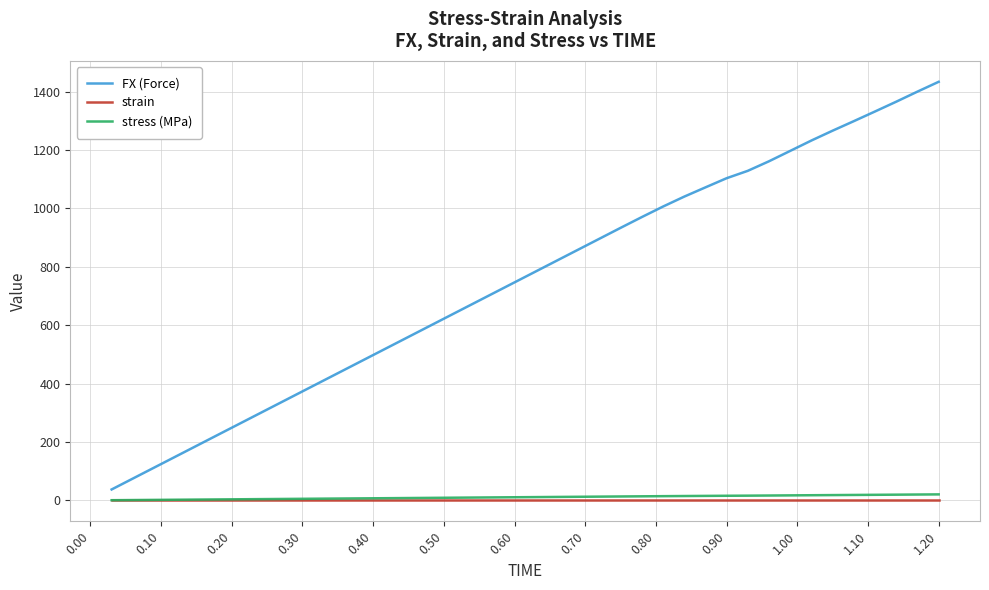

What are all the series names shown in the legend?

FX (Force), strain, stress (MPa)